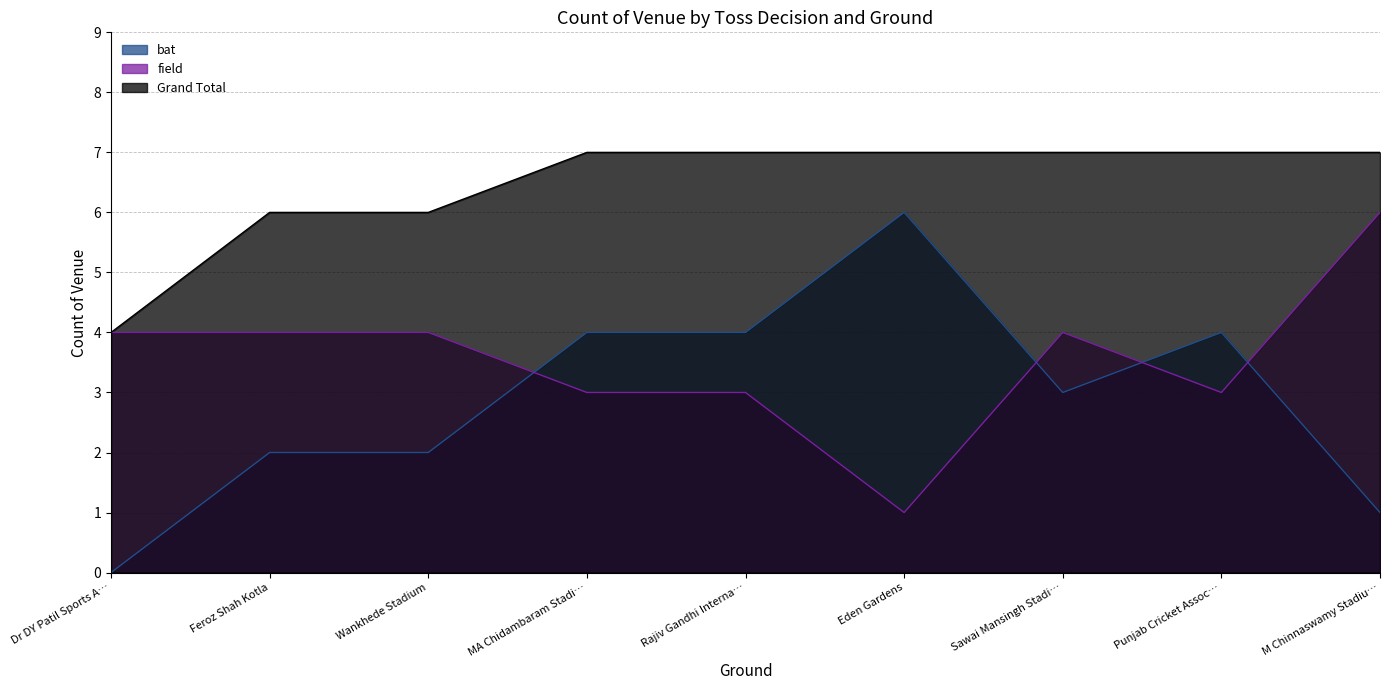

Which series has the largest total across all categories?

Grand Total